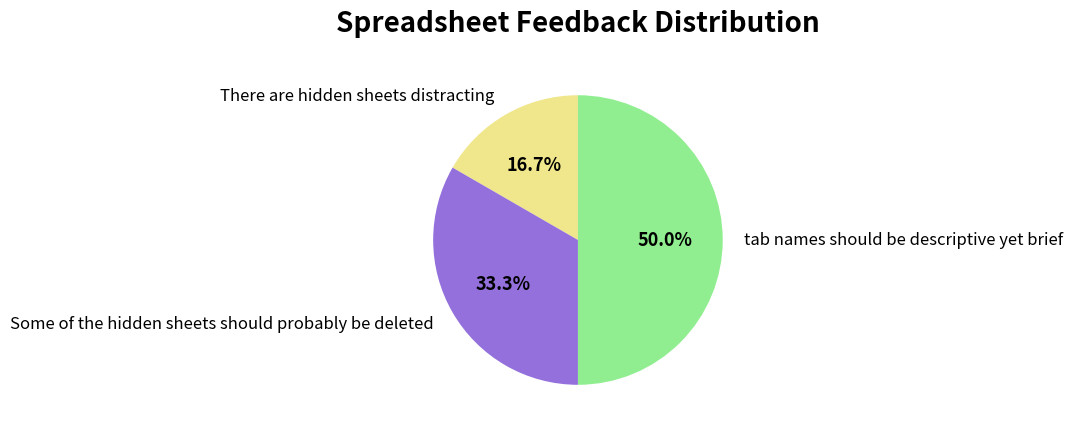

Approximately how many times larger is the value at There are hidden sheets distracting compared to Some of the hidden sheets should probably be deleted?

0.5